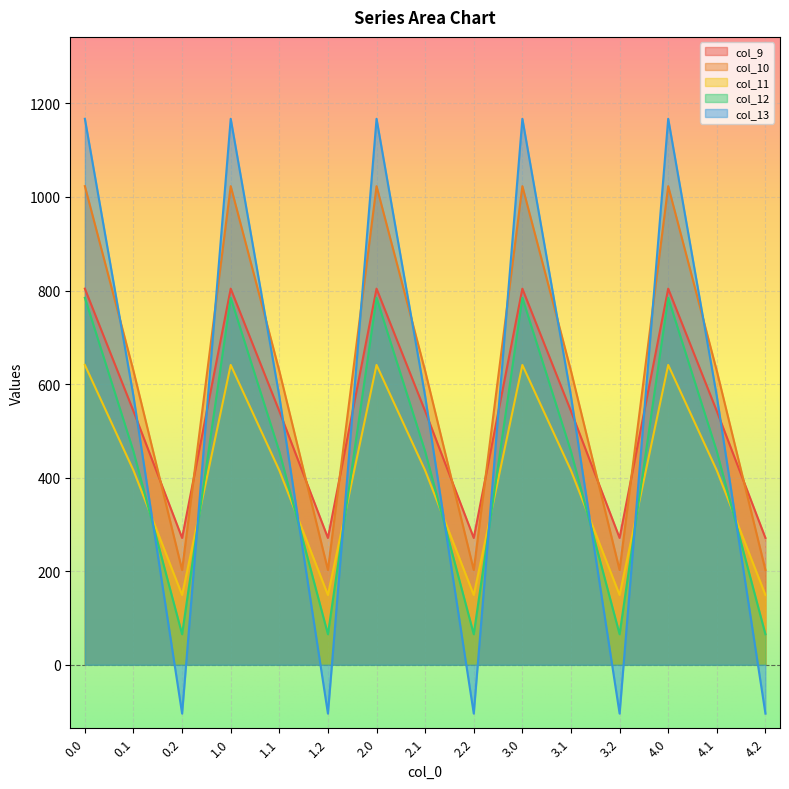

The col_13 series shows 169.8 at 2.1. True or false?

False